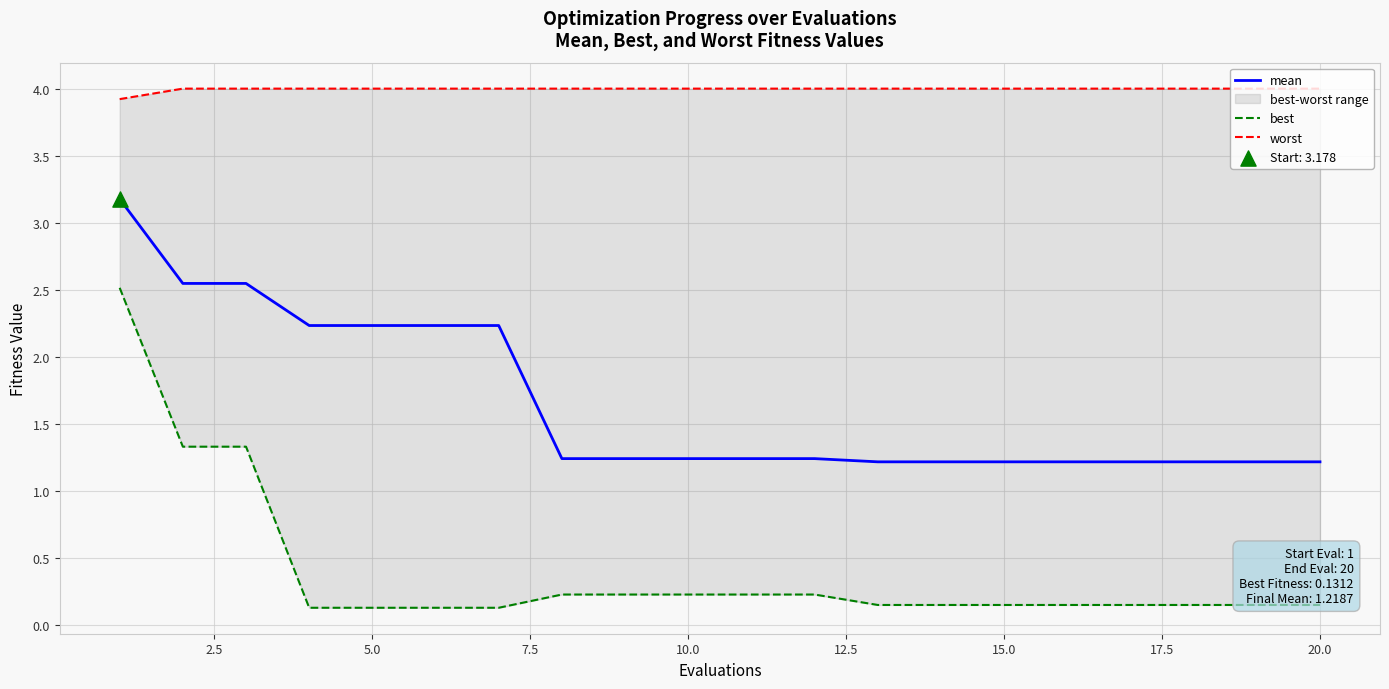

What are all the series names shown in the legend?

mean, best, worst